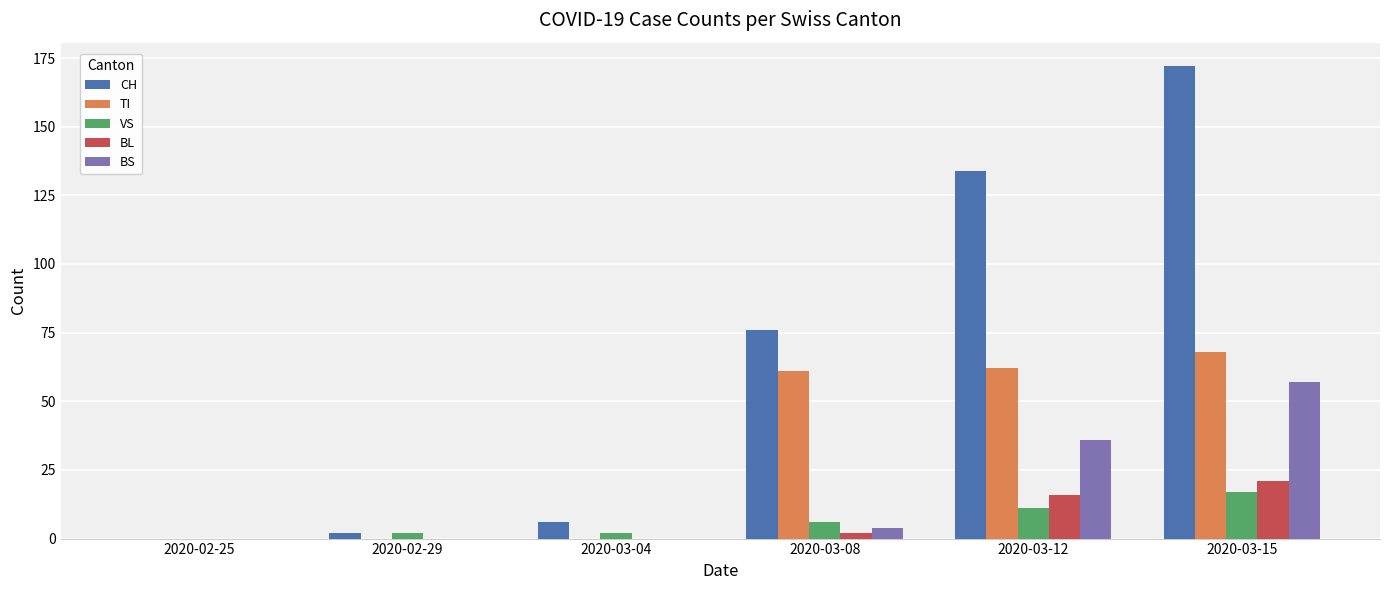

Reading left to right, list all the values displayed in this chart.

CH: 0	2	6	76	134	172
TI: 0	0	0	61	62	68
VS: 0	2	2	6	11	17
BL: 0	0	0	2	16	21
BS: 0	0	0	4	36	57